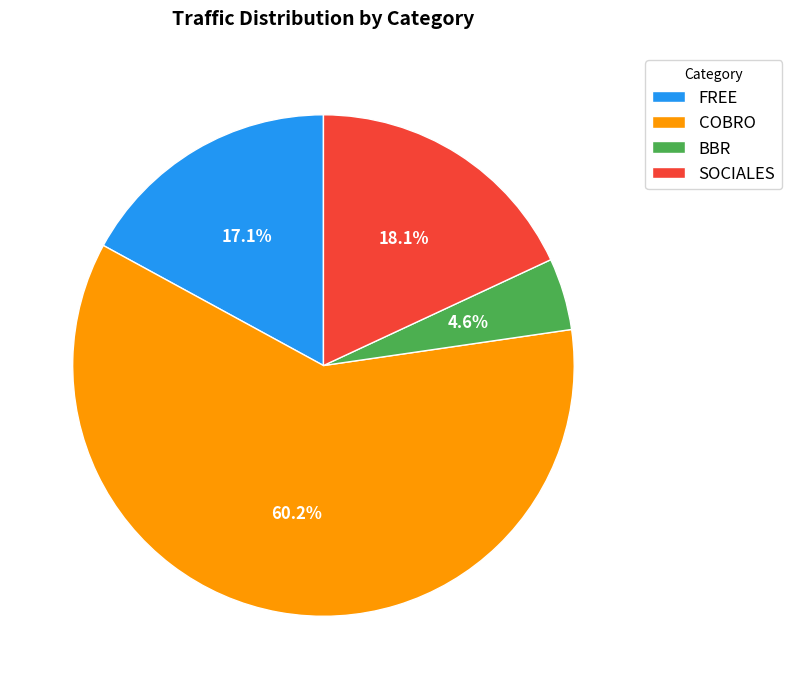

To the nearest percent, what percentage of the pie is FREE?

17%